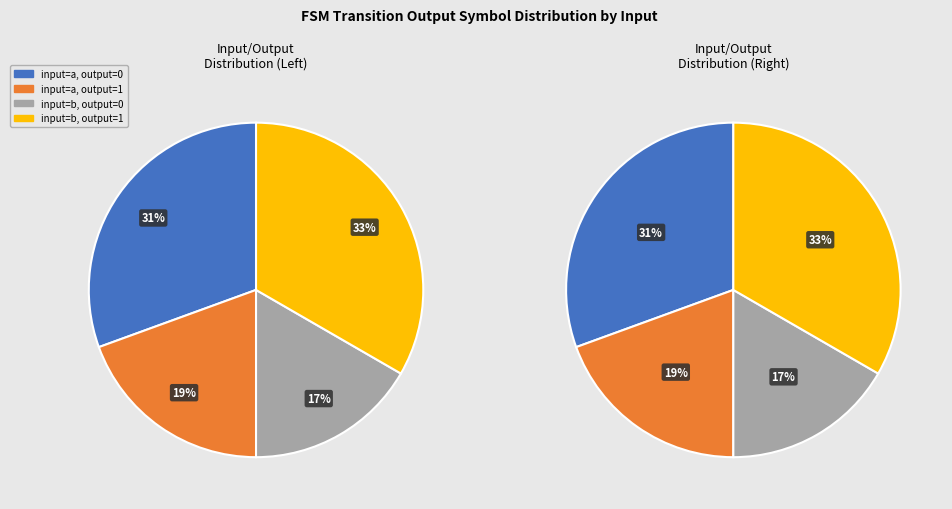

Is output=0, input=a the majority of the pie?

No